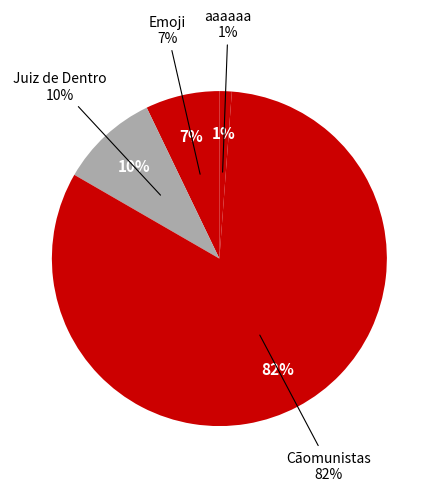

Rank the categories by value from lowest to highest.

aaaaaa, Emoji, Juiz de Dentro, Cãomunistas